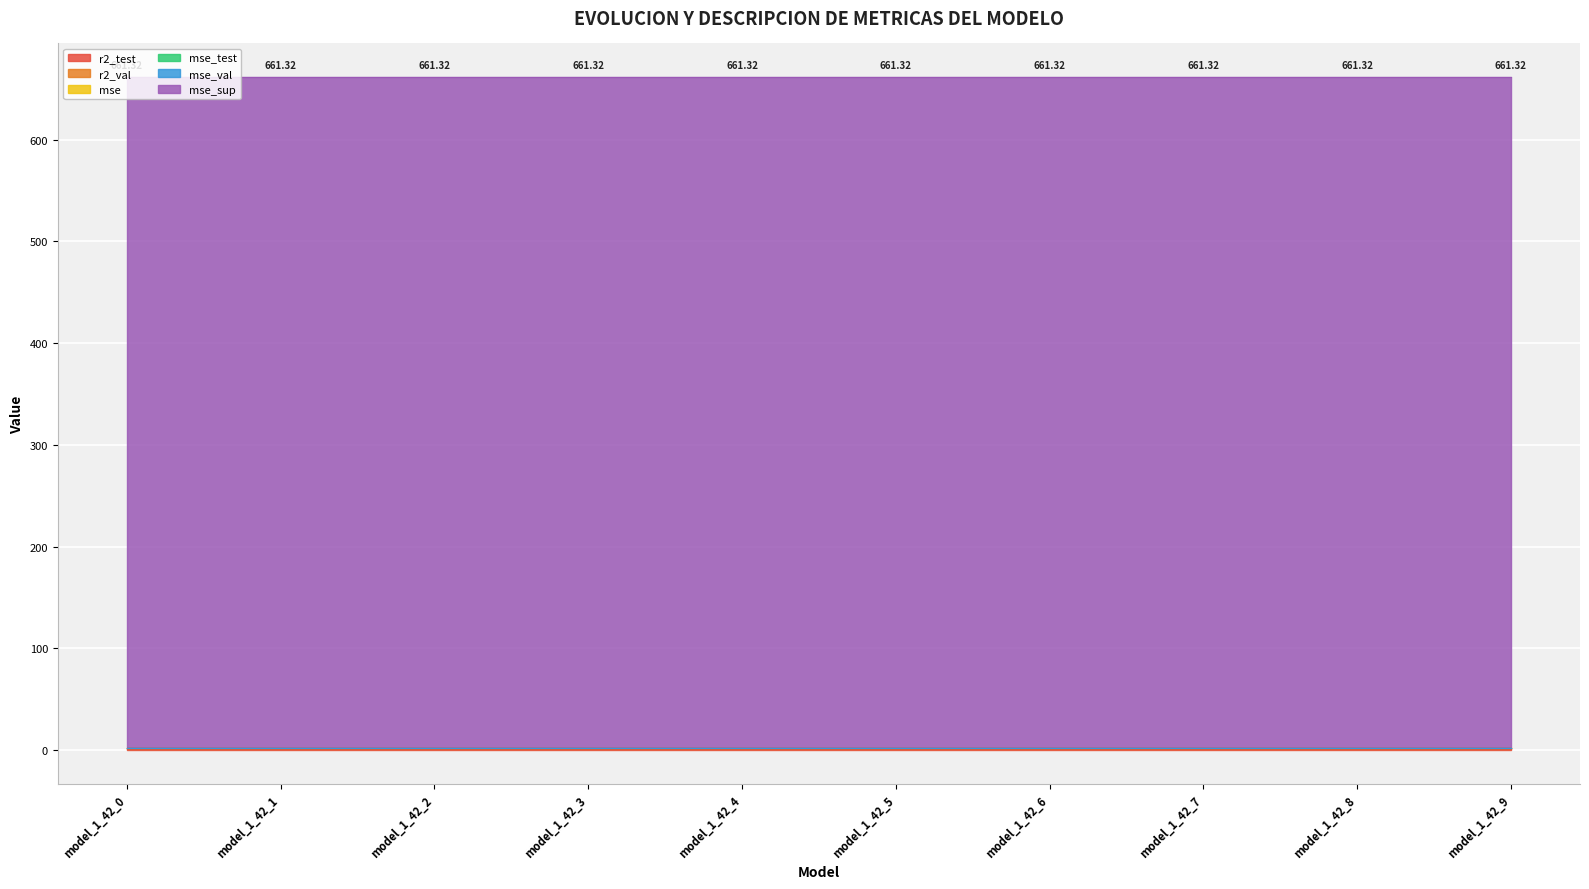

Reading left to right, transcribe all the data shown in this chart.

r2_test: 1.0	1.0	1.0	1.0	1.0	1.0	1.0	1.0	1.0	1.0
r2_val: 1.0	1.0	1.0	1.0	1.0	1.0	1.0	1.0	1.0	1.0
mse: 0.0	0.0	0.0	0.0	0.0	0.0	0.0	0.0	0.0	0.0
mse_test: 0.3	0.3	0.3	0.3	0.3	0.3	0.3	0.3	0.3	0.3
mse_val: 0.0	0.0	0.0	0.0	0.0	0.0	0.0	0.0	0.0	0.0
mse_sup: 659.0	659.0	659.0	659.0	659.0	659.0	659.0	659.0	659.0	659.0